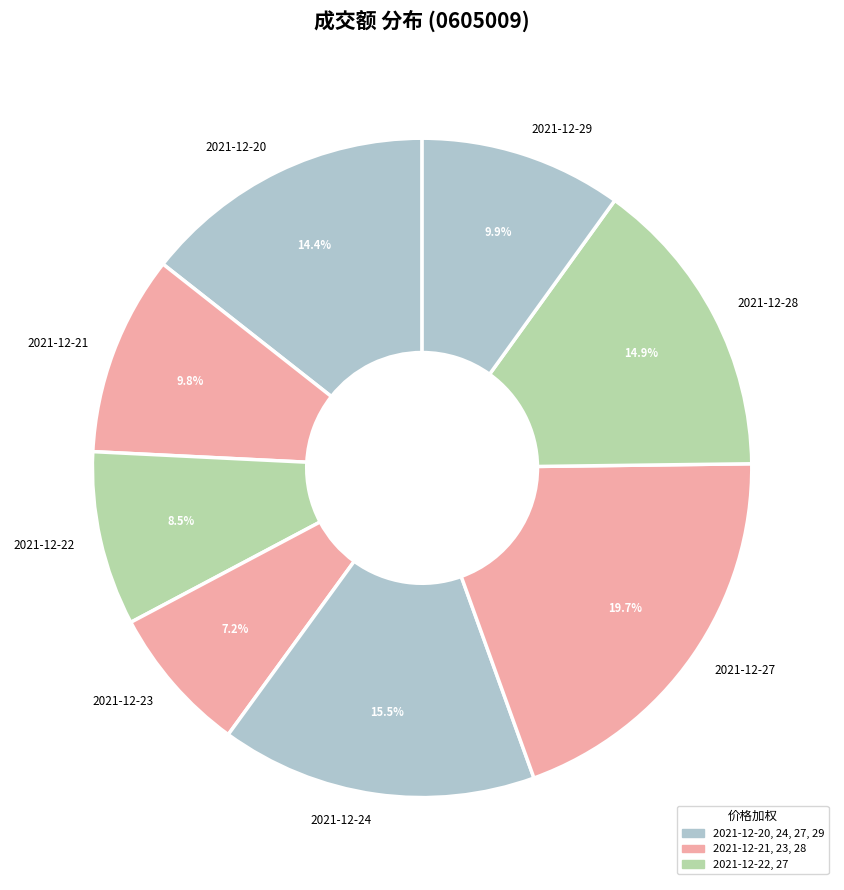

Which category has the biggest portion of the pie?

2021-12-27